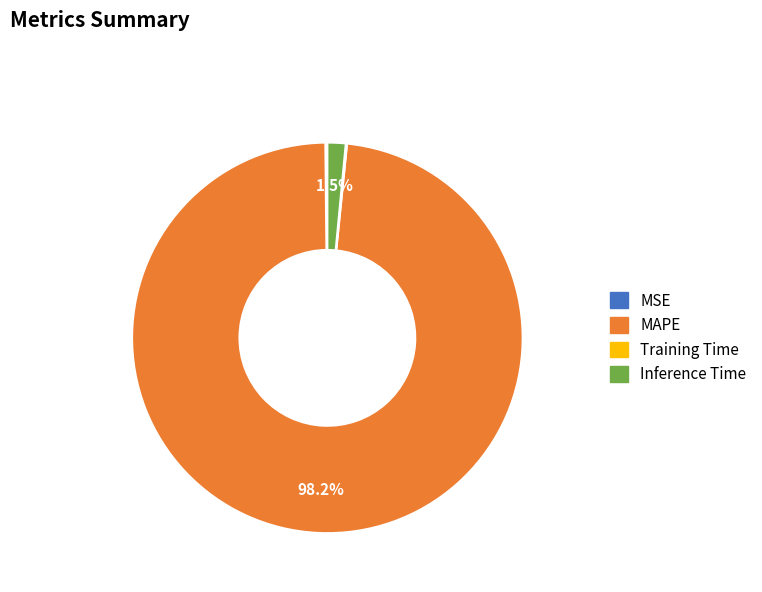

Combined, do Inference Time and MAPE account for over 50%?

Yes